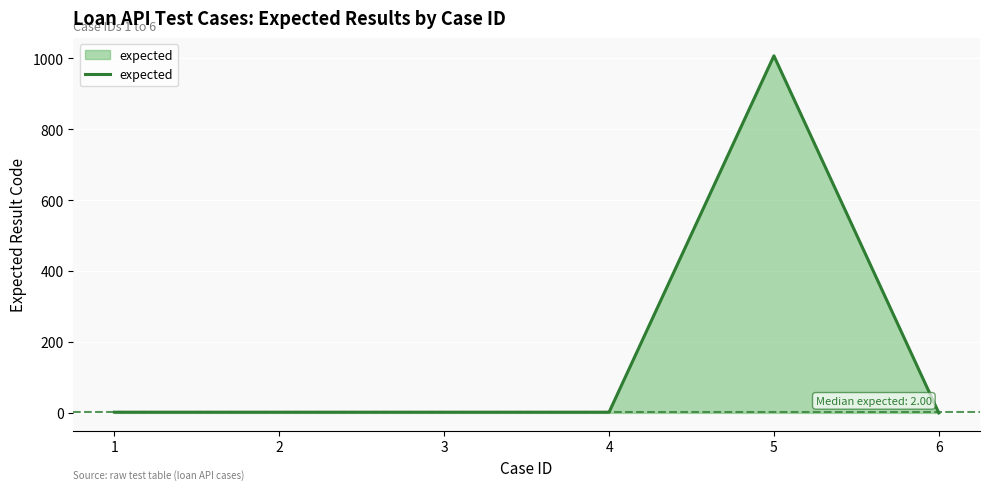

Does the chart display data point markers on the line(s)?

No